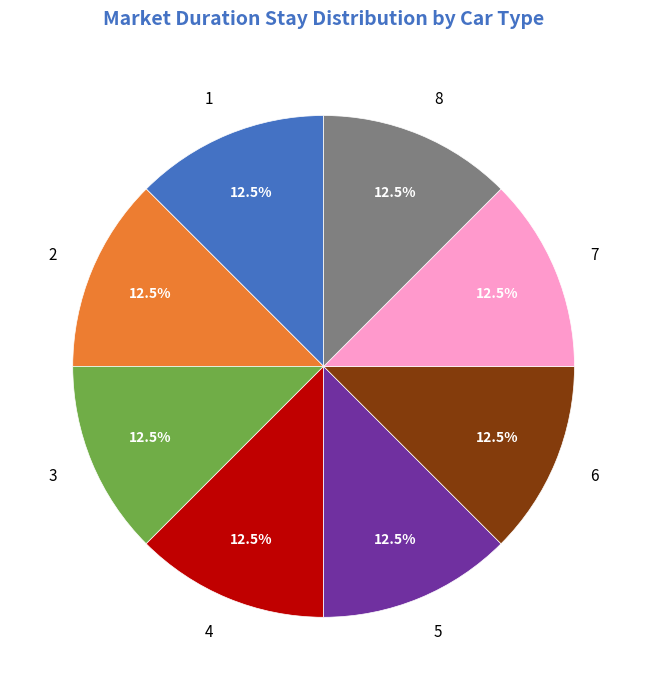

Approximately how many times larger is the value at 8 compared to 1?

1.0